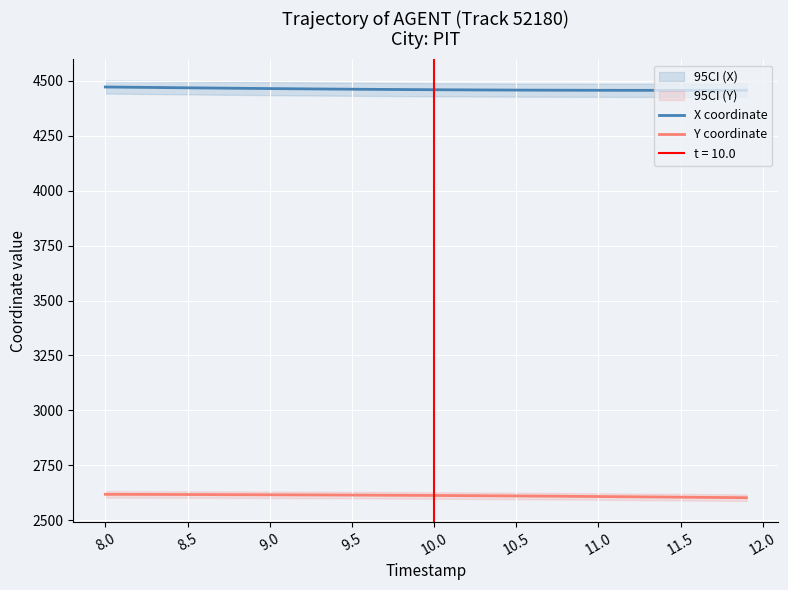

True or false: Y coordinate and X coordinate intersect in this chart.

False